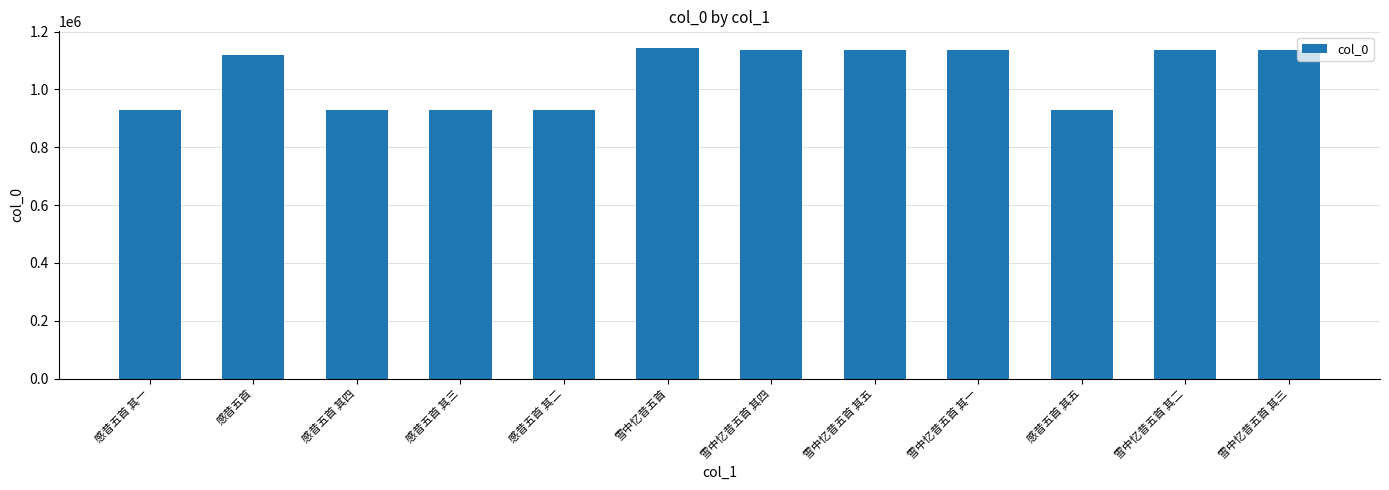

Does the chart contain stacked bars?

No